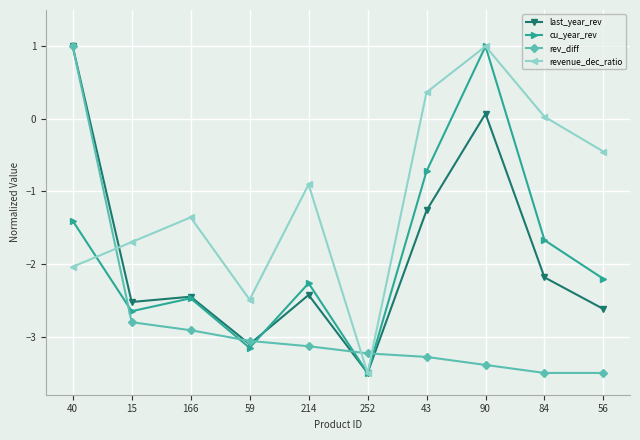

Is the value of rev_diff at 166 greater than the value of revenue_dec_ratio at 15?

No